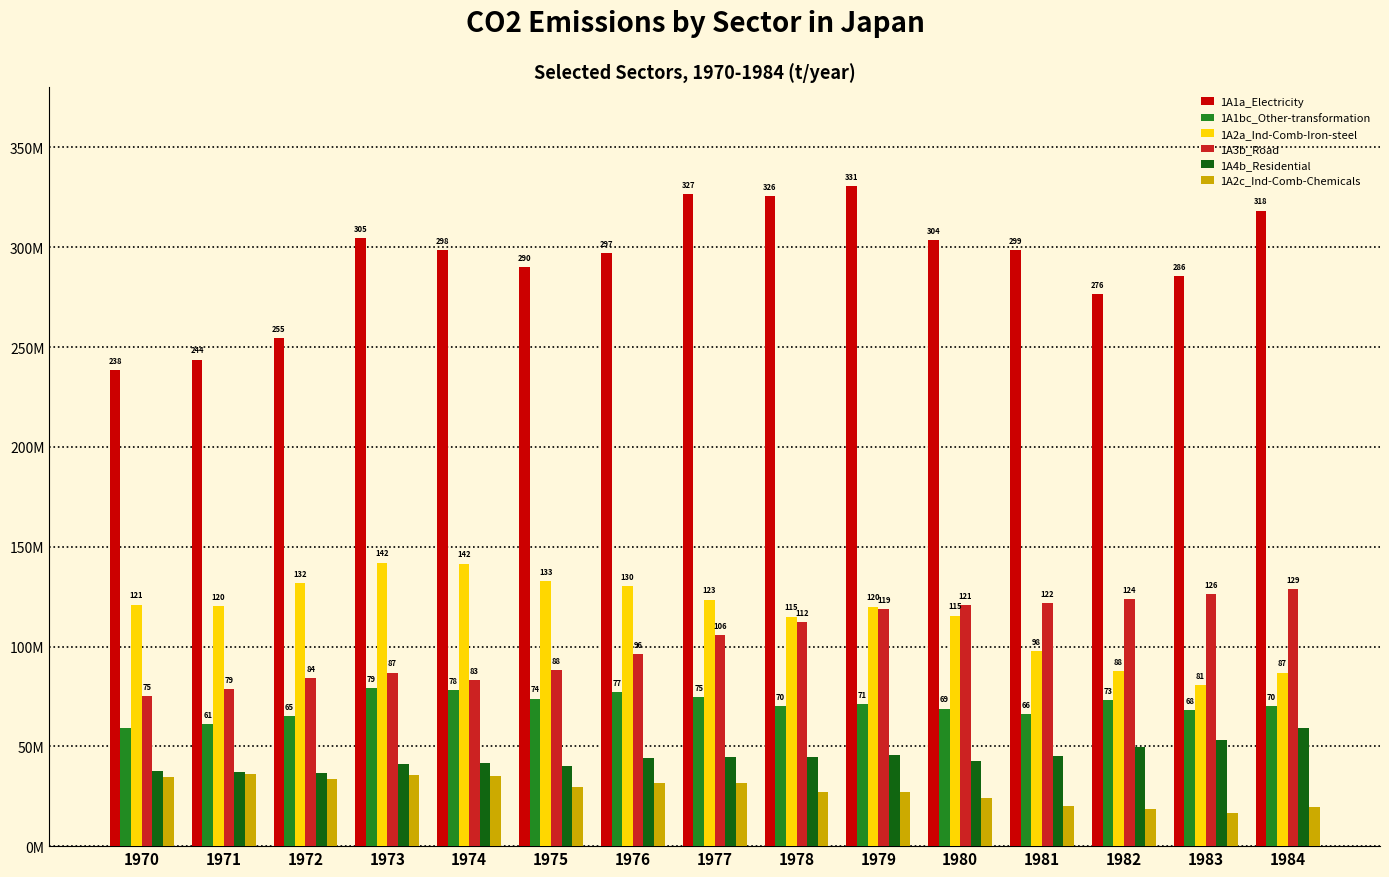

Rank the series by their maximum value, from highest to lowest.

1A1a_Electricity, 1A2a_Ind-Comb-Iron-steel, 1A3b_Road, 1A1bc_Other-transformation, 1A4b_Residential, 1A2c_Ind-Comb-Chemicals